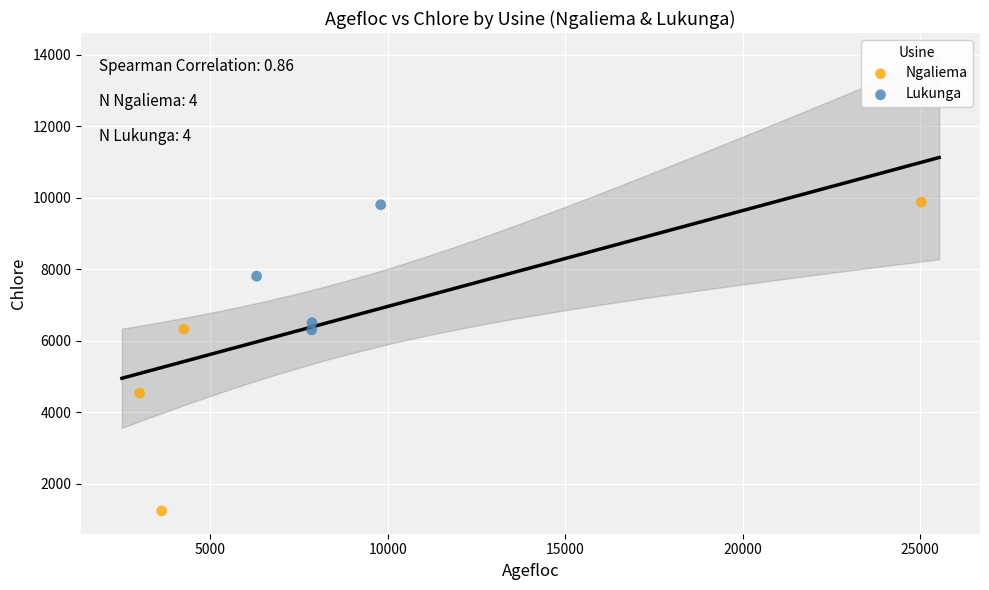

Which series has the widest spread of Y values?

Ngaliema